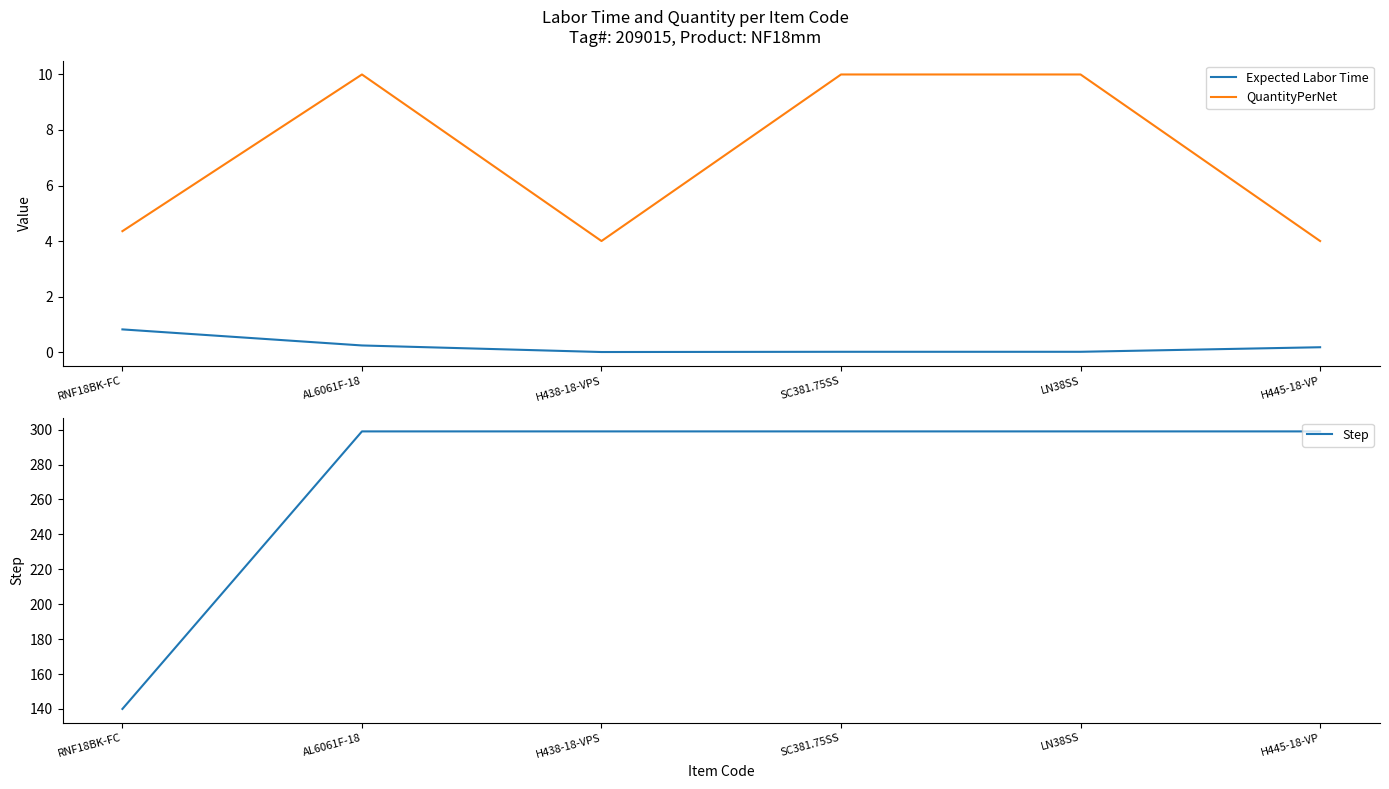

Count the number of data series in this chart.

3